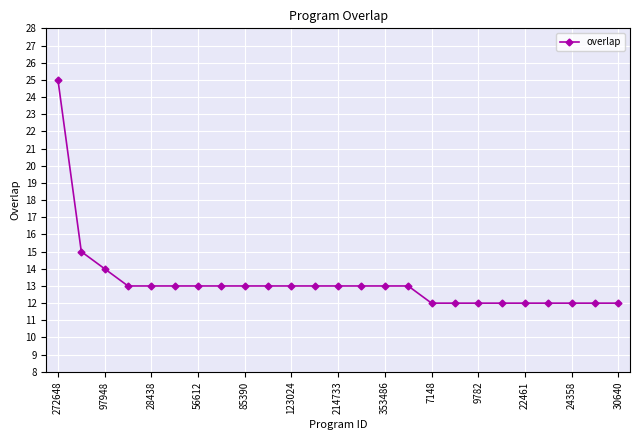

What is the average value?

13